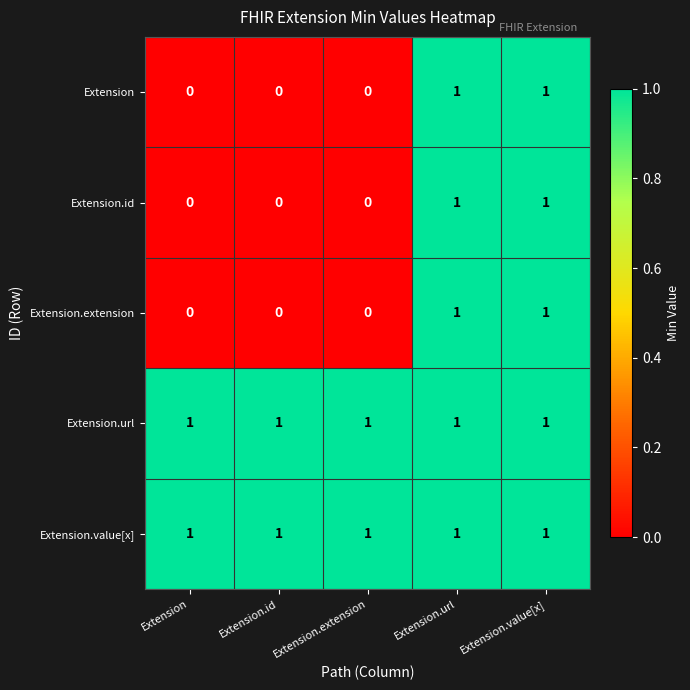

At how many categories does at least one series exceed 0?

5